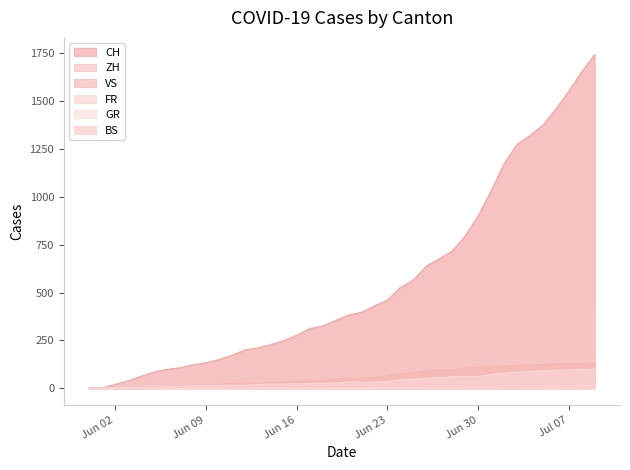

What is the value of the ZH point at the 34th from the left?

316